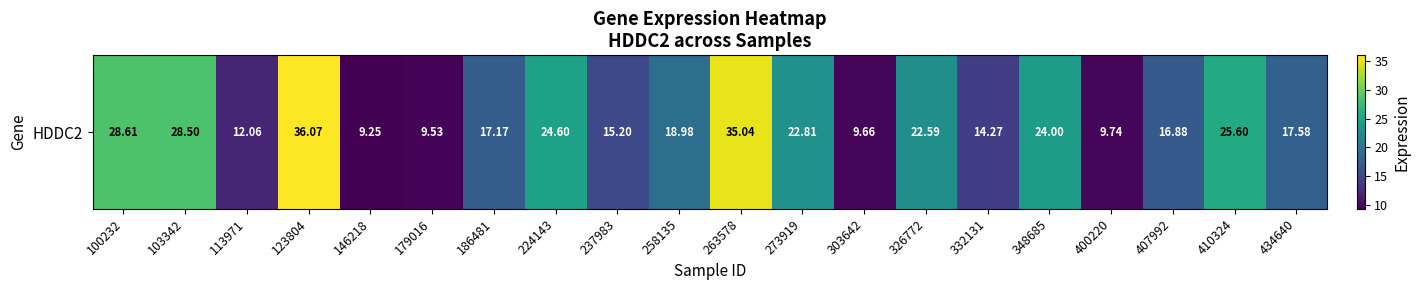

The chart shows a value of 10.5 at 326772. True or false?

False